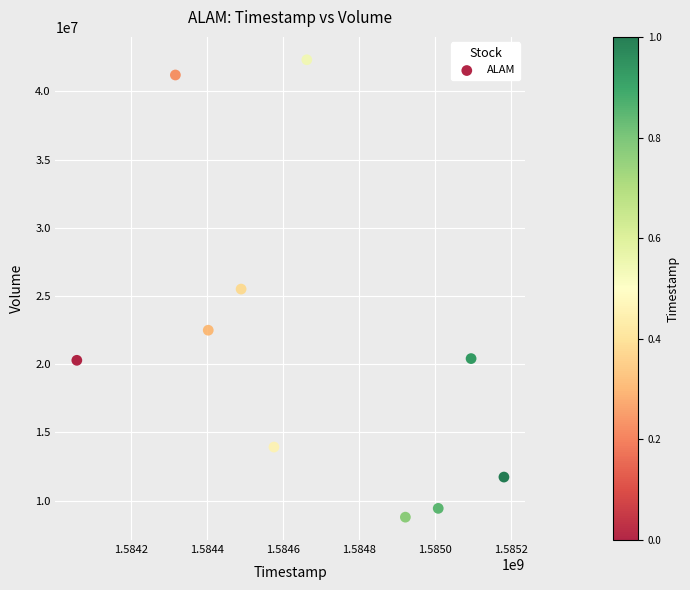

What is the range of Y values (max minus min)?

33526400